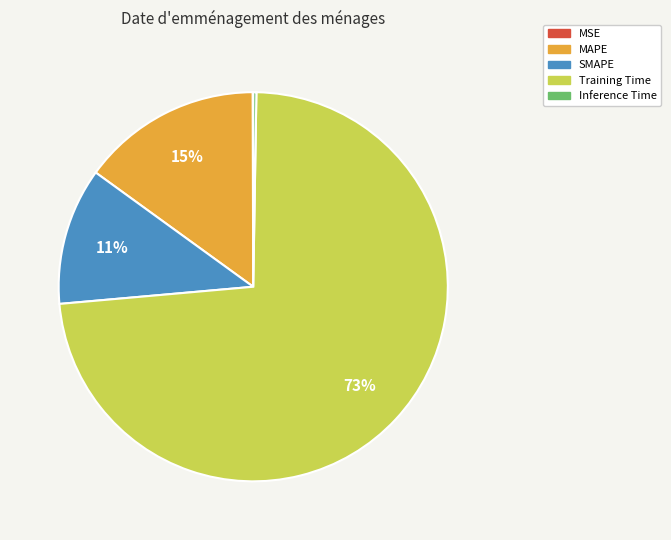

To the nearest percent, what percentage of the pie is SMAPE?

11%